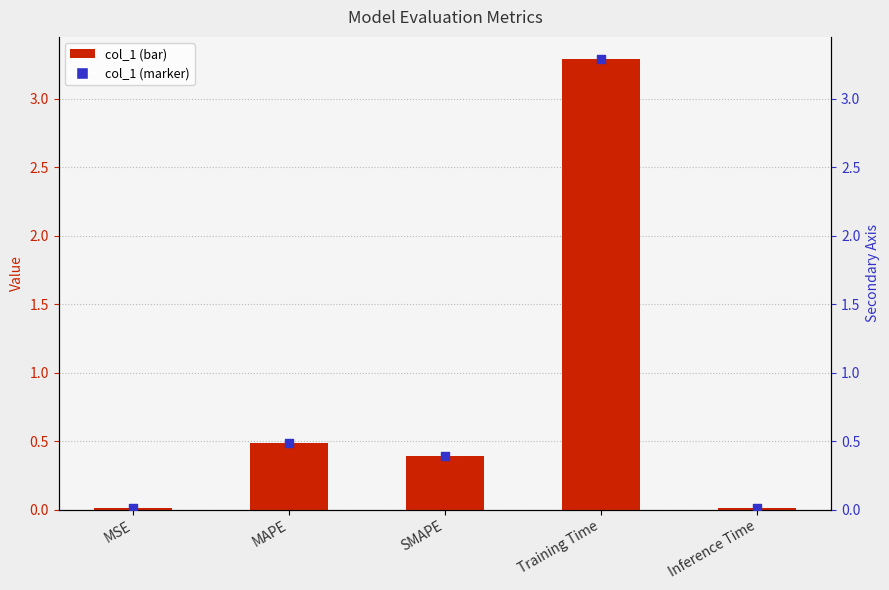

Is the value of col_1 (marker) at MSE greater than the value of col_1 at MSE?

No